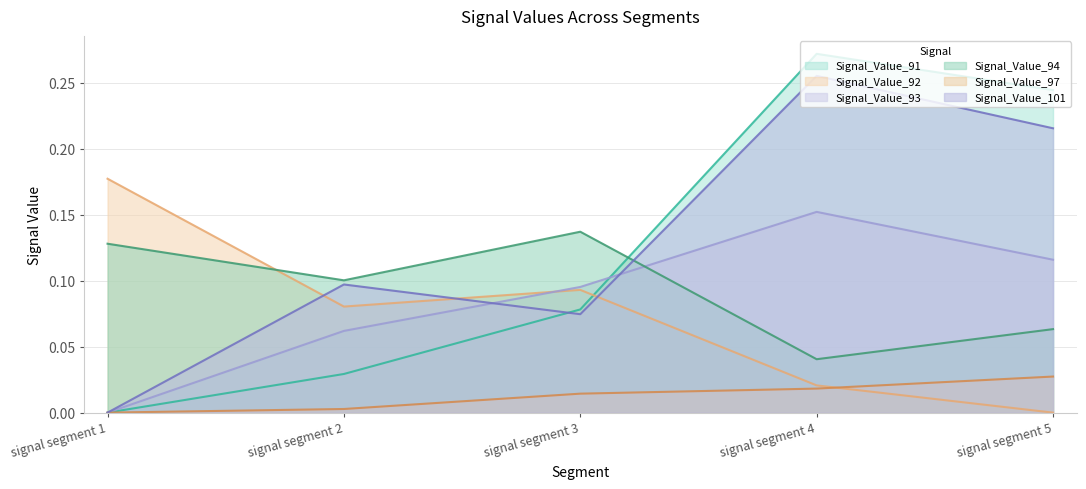

True or false: Signal_Value_94 and Signal_Value_101 intersect in this chart.

True